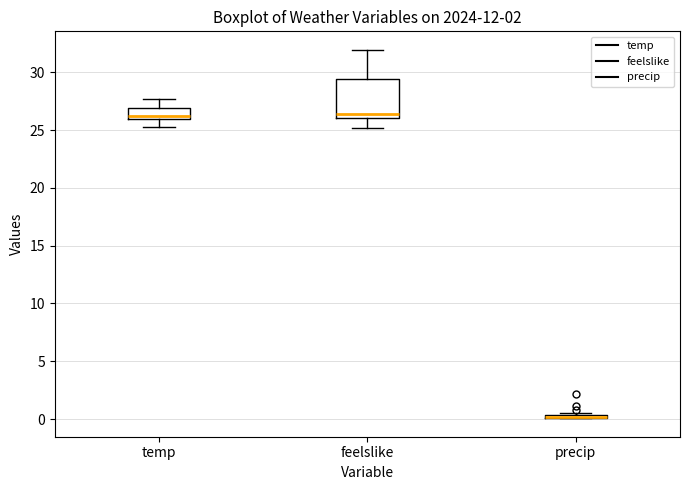

Which box is the tallest, from its lower edge to its upper edge?

feelslike